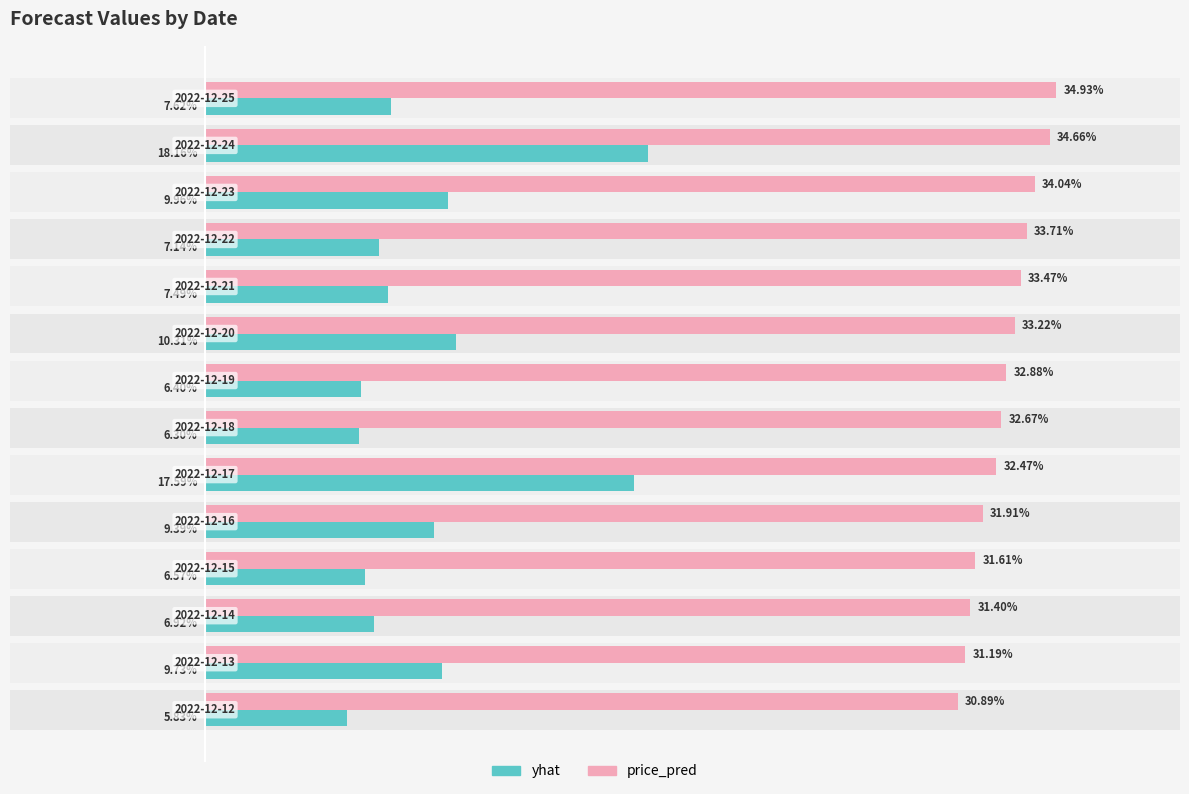

Is the value of yhat at 11 greater than the value of price_pred at 30?

No